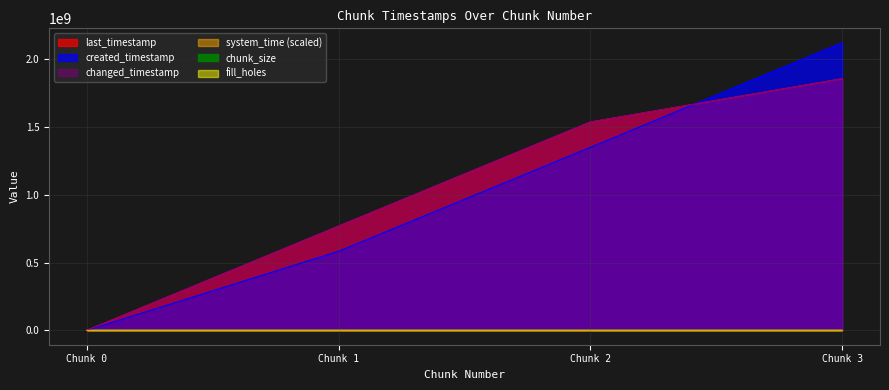

Which series has the largest total across all categories?

last_timestamp